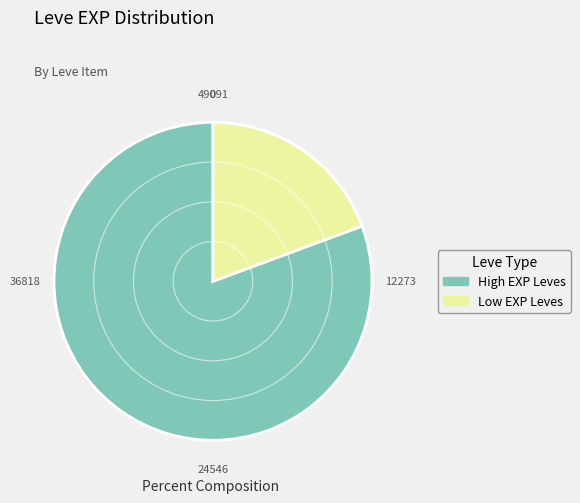

How many slices are in this pie chart?

2